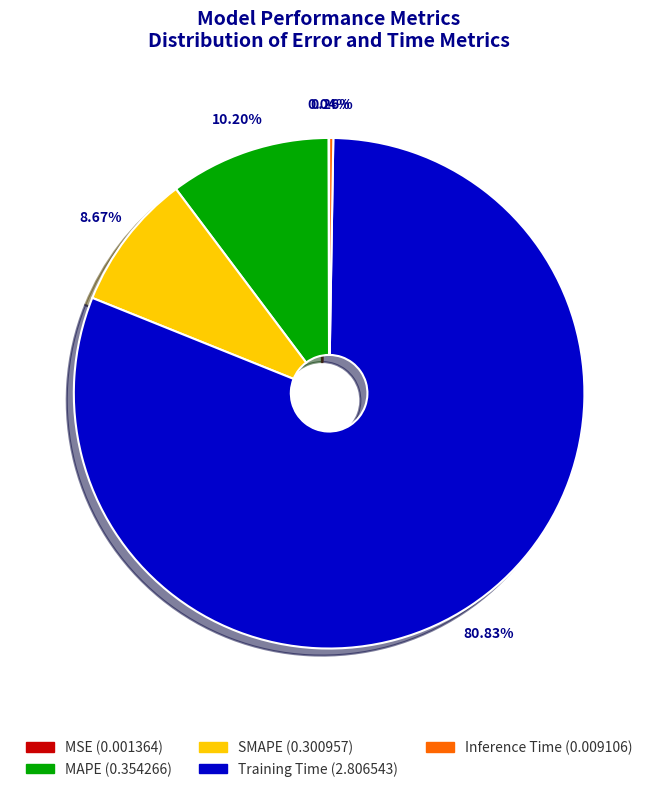

The SMAPE slice represents 9% of the pie. True or false?

True